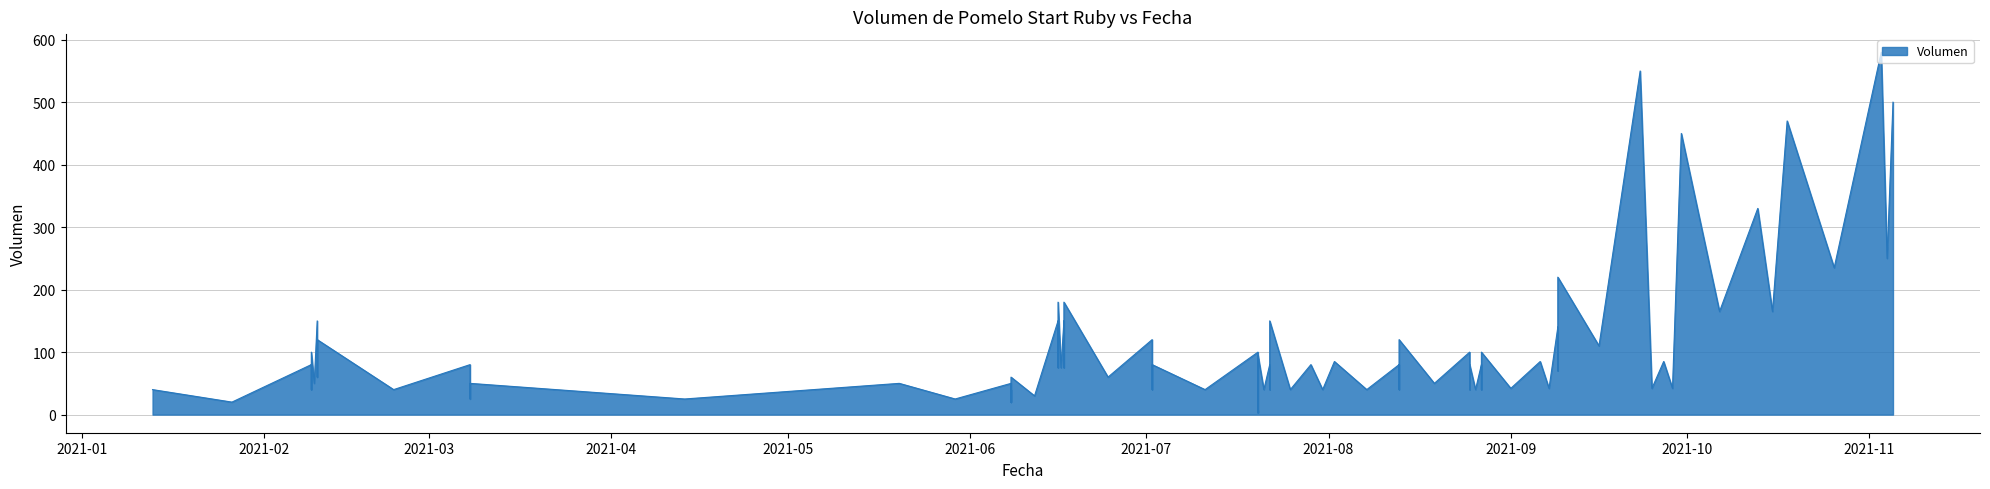

What is the smallest value displayed?

7